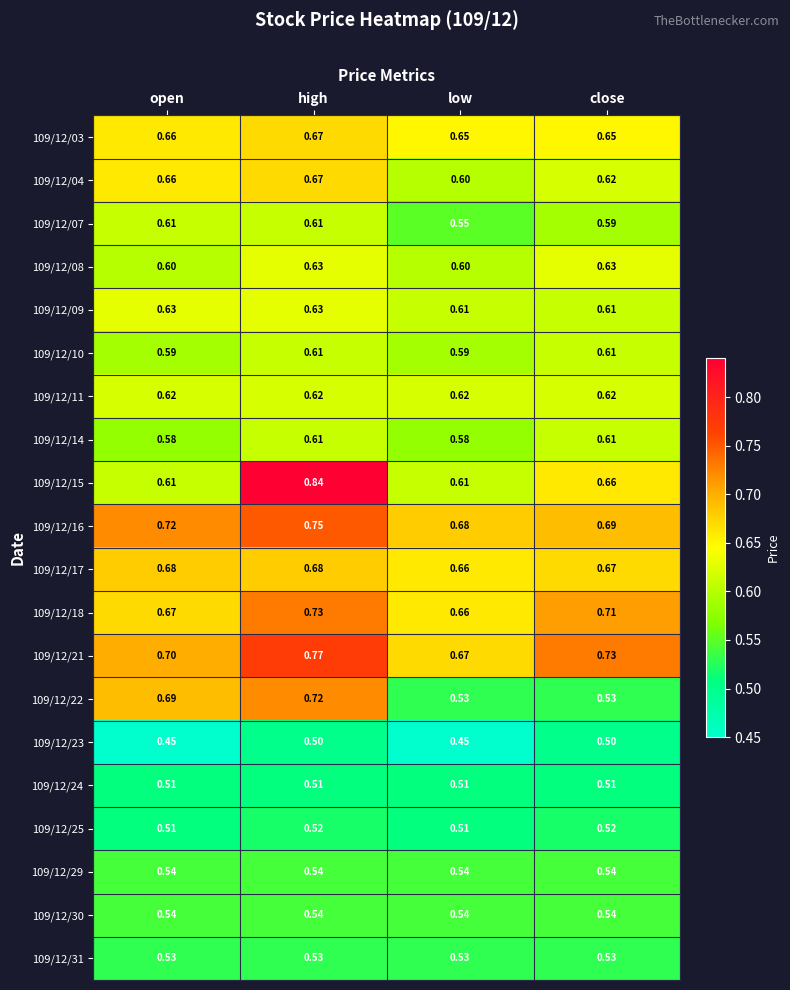

List the labels in order of 109/12/18 value, largest first.

high, close, open, low